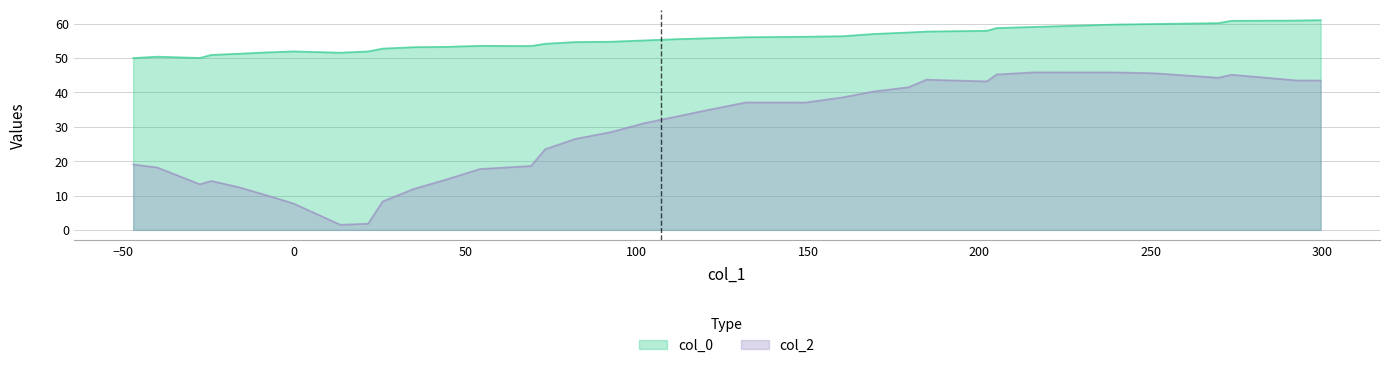

How many categories are shown in the chart?

36